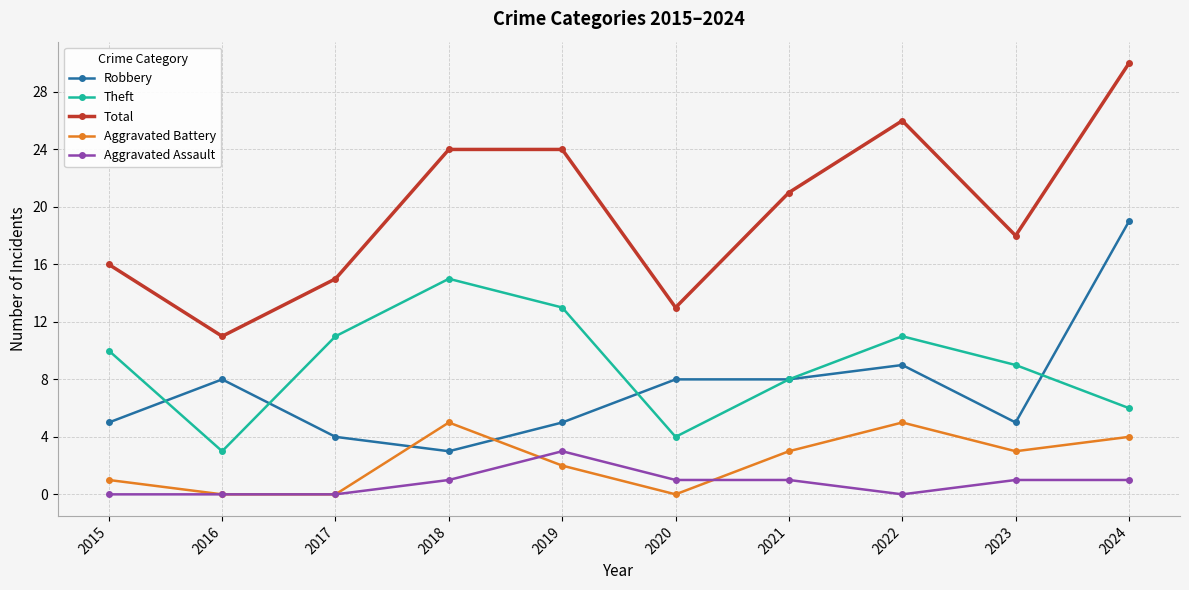

True or false: Theft and Total cross at least once.

False